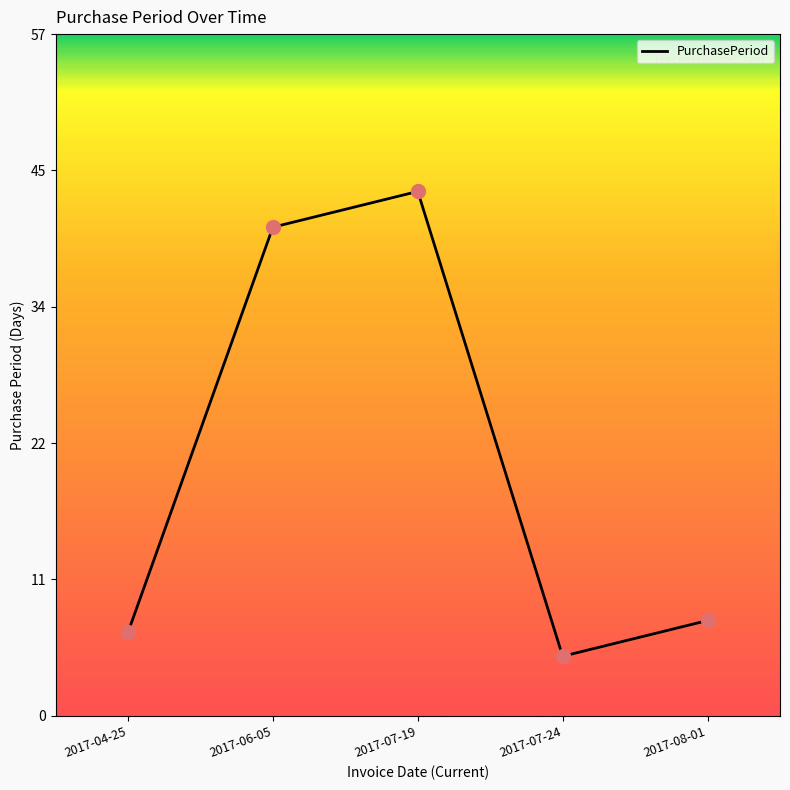

Does the chart have visible grid lines?

No